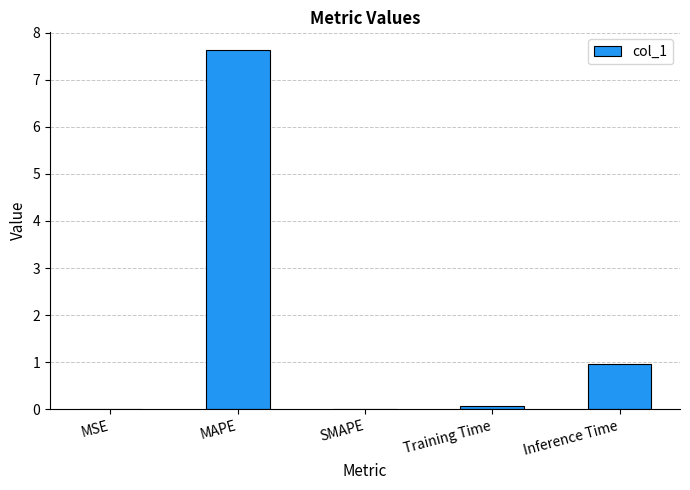

What is the sum of all values?

8.6